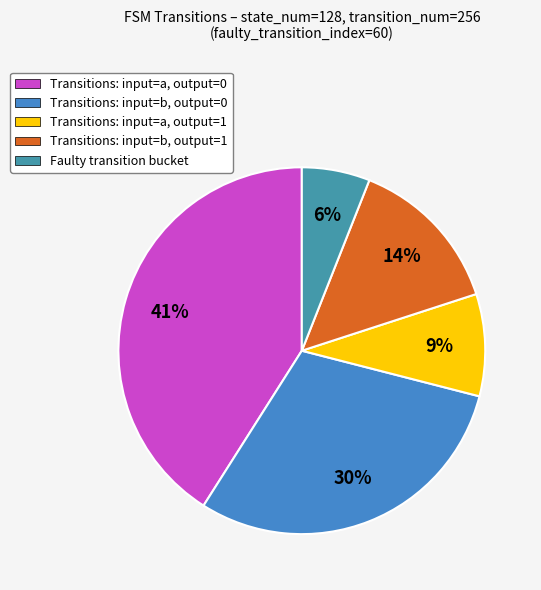

To the nearest percent, what is the difference between the largest and smallest slice percentages?

35%